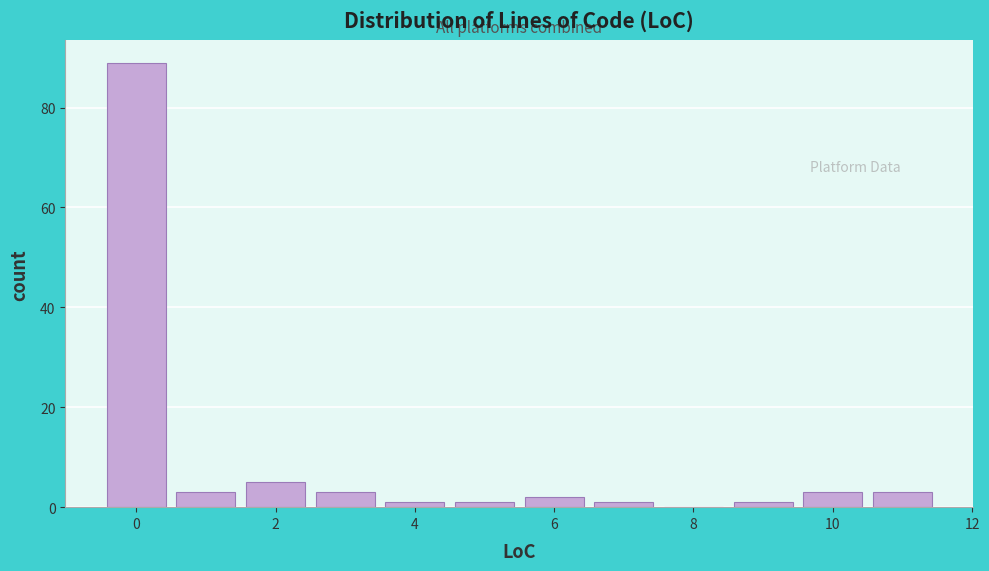

How tall is the bar that spans 1.5 to 2.5 on the x-axis? Neither the bar edges nor the heights are printed on the chart, so give them approximately, as read against the axes.

6